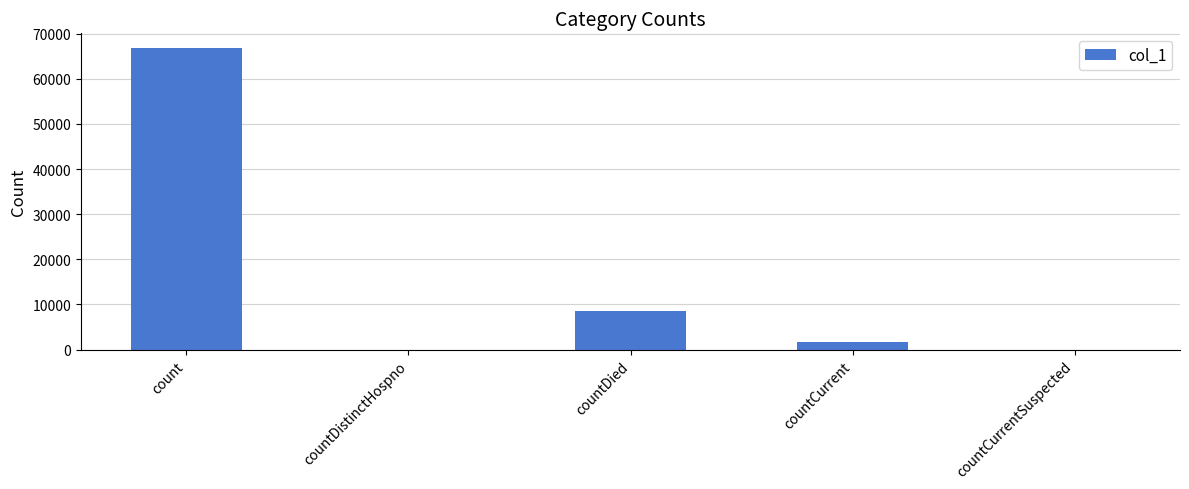

Count the number of categories in the chart.

5